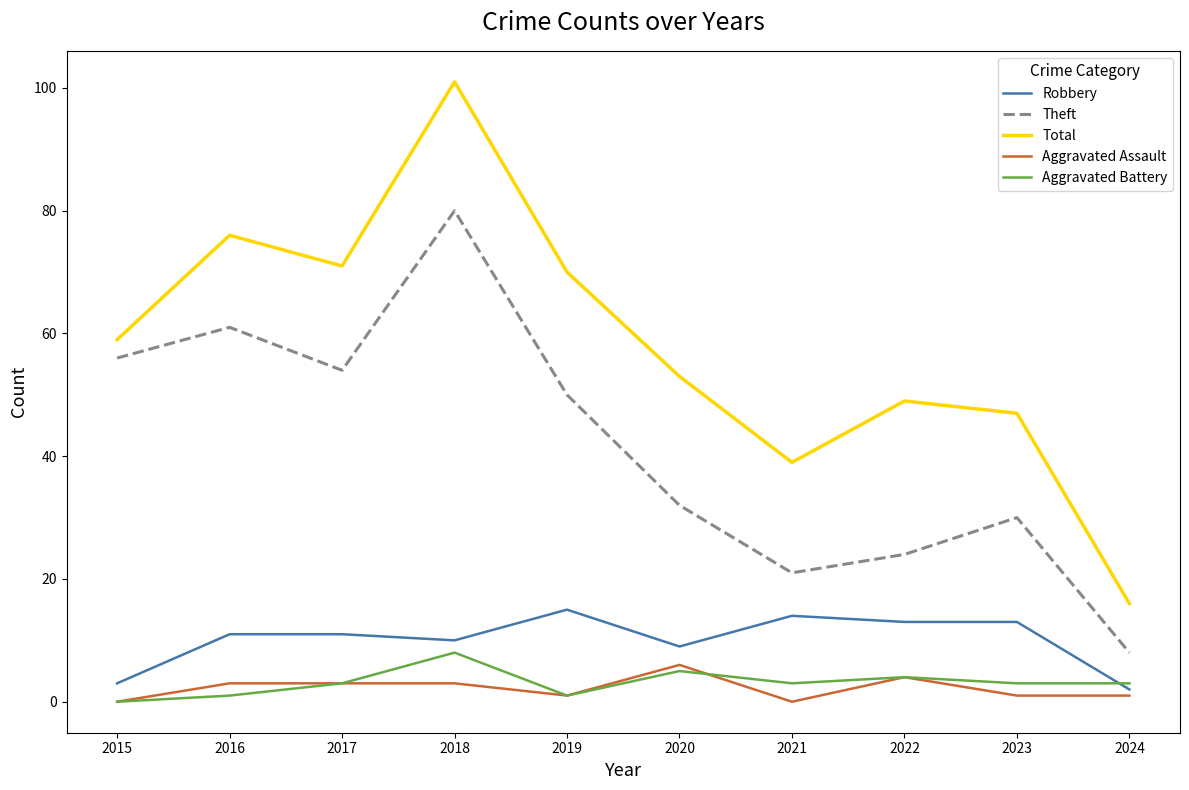

What is the maximum value shown in the chart?

101